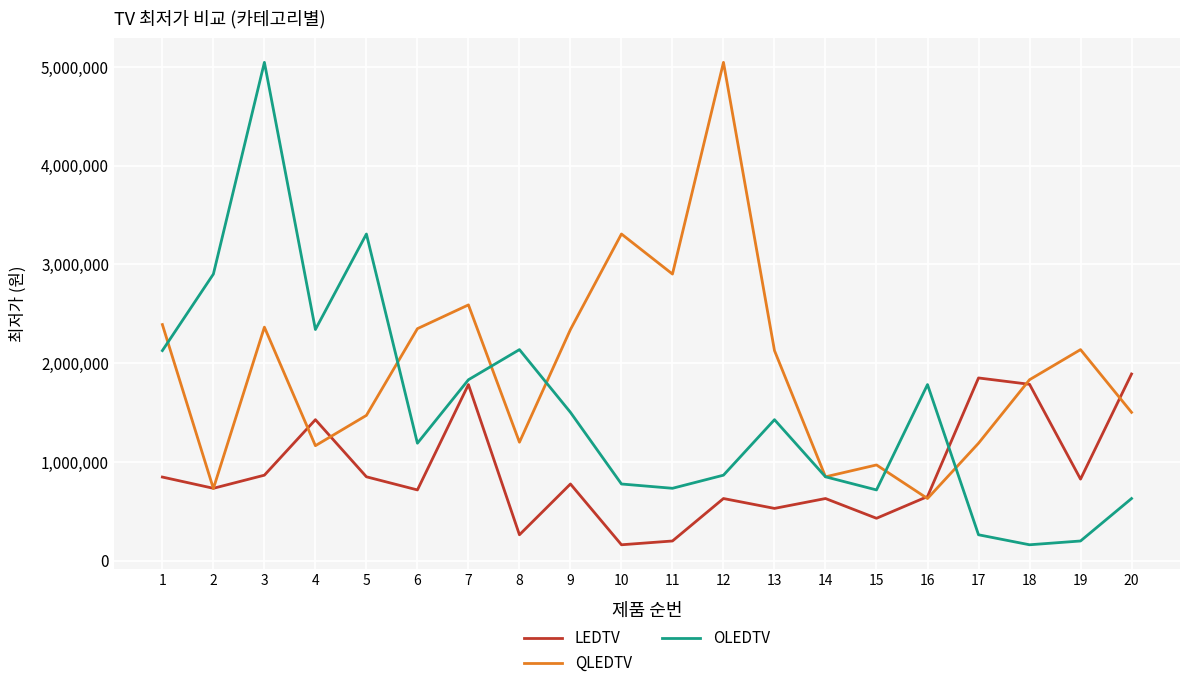

Which series has the largest total across all categories?

QLEDTV